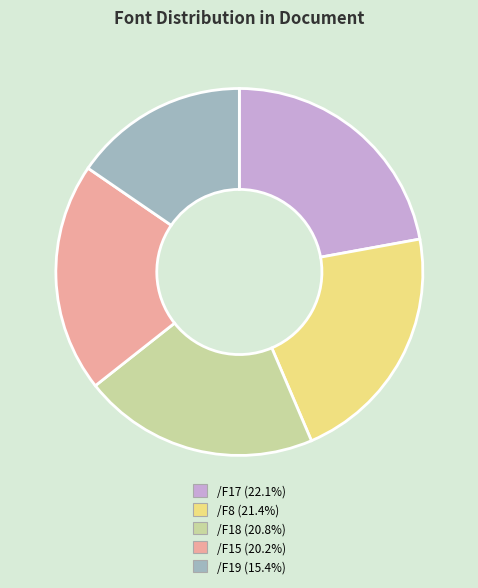

Is there a majority slice in this chart?

No